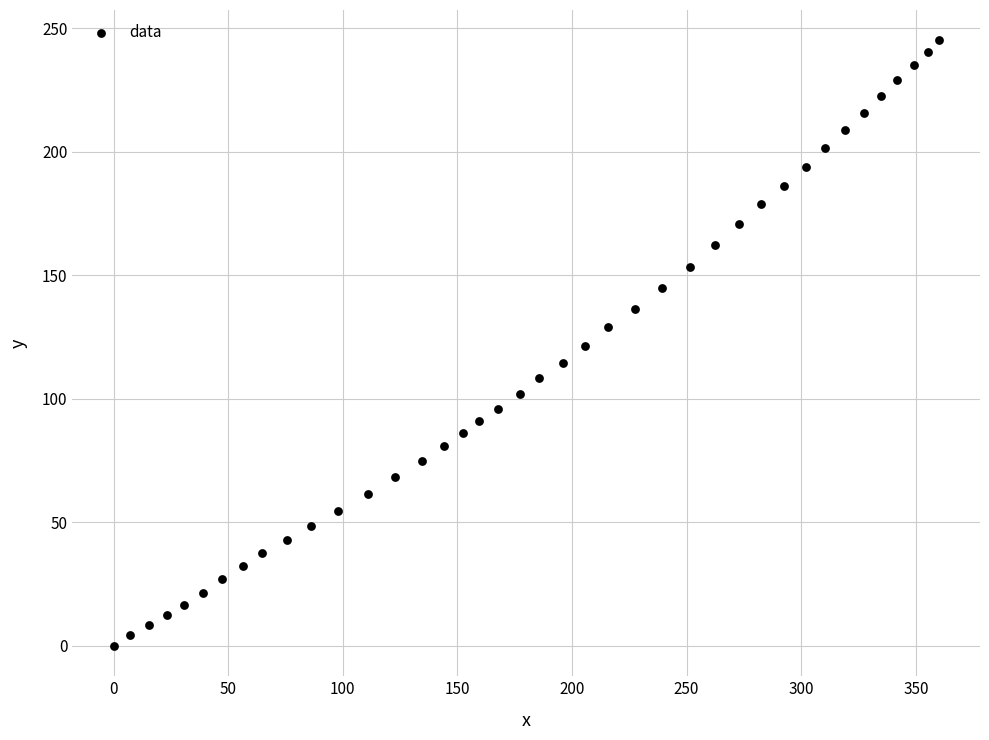

What is the range of X values (max minus min)?

360.0